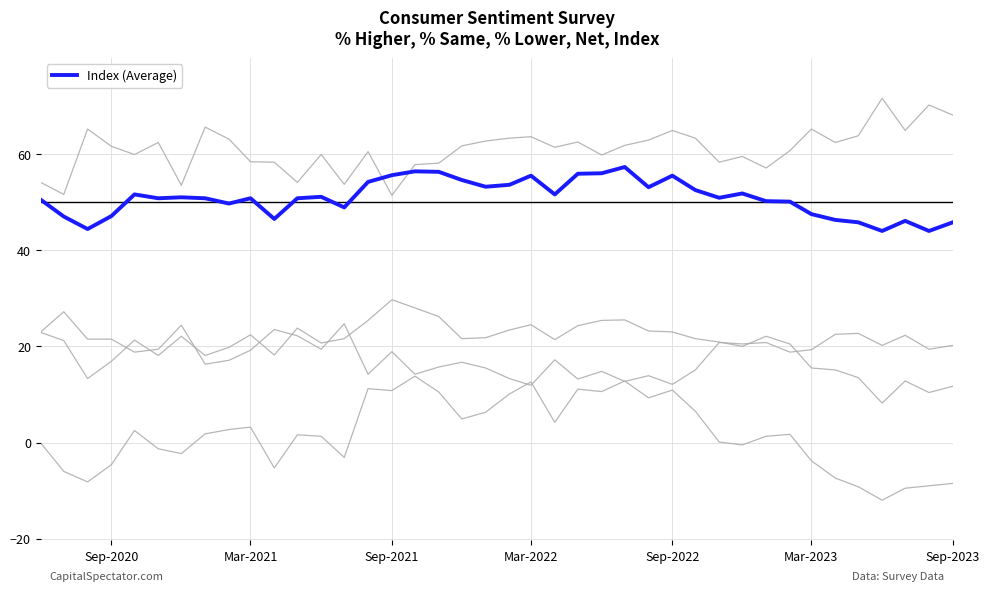

Is this an area chart (filled region under the line)?

No